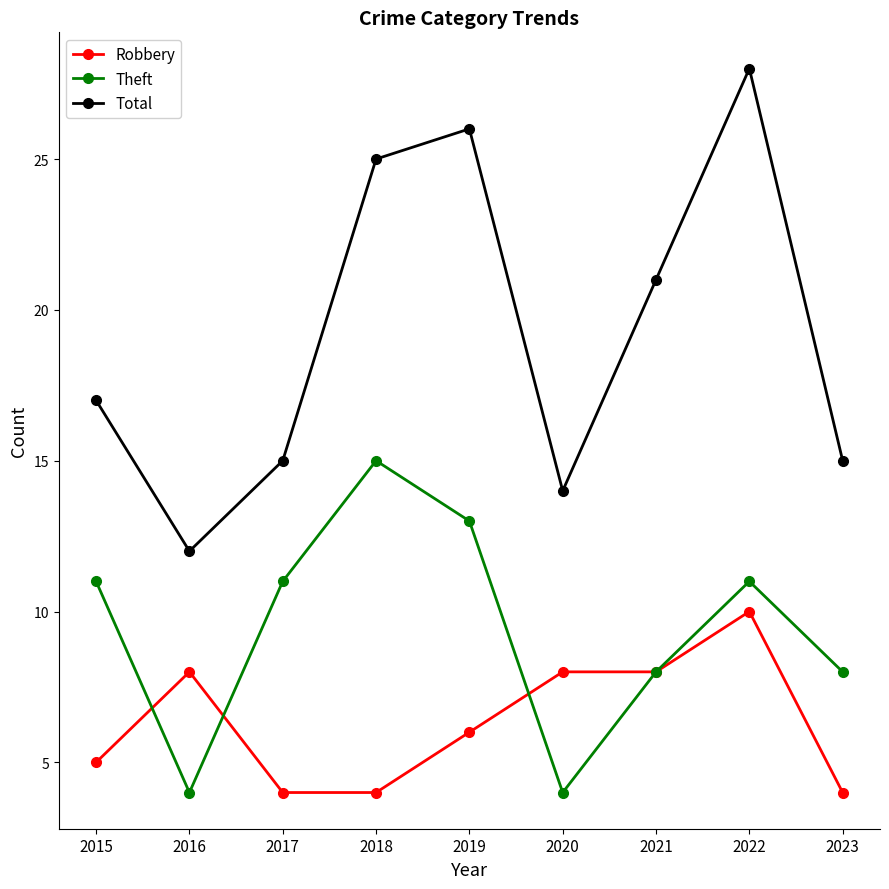

The Theft series shows 12 at 2021. True or false?

False